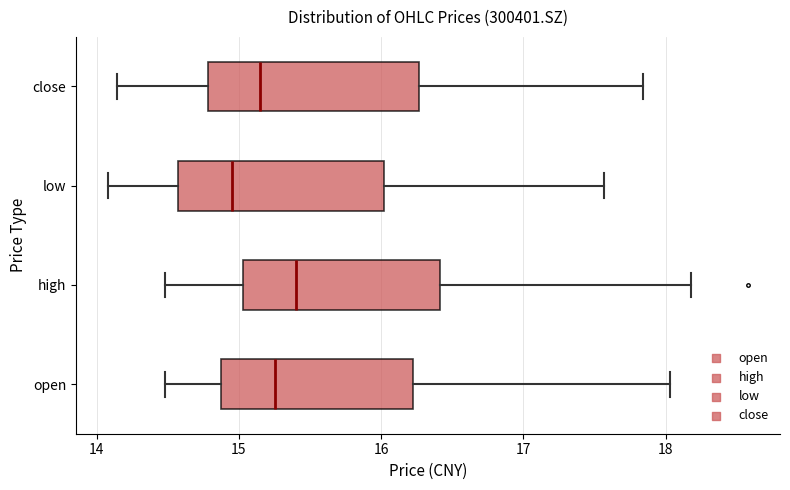

Which box's median line is the furthest to the left?

low